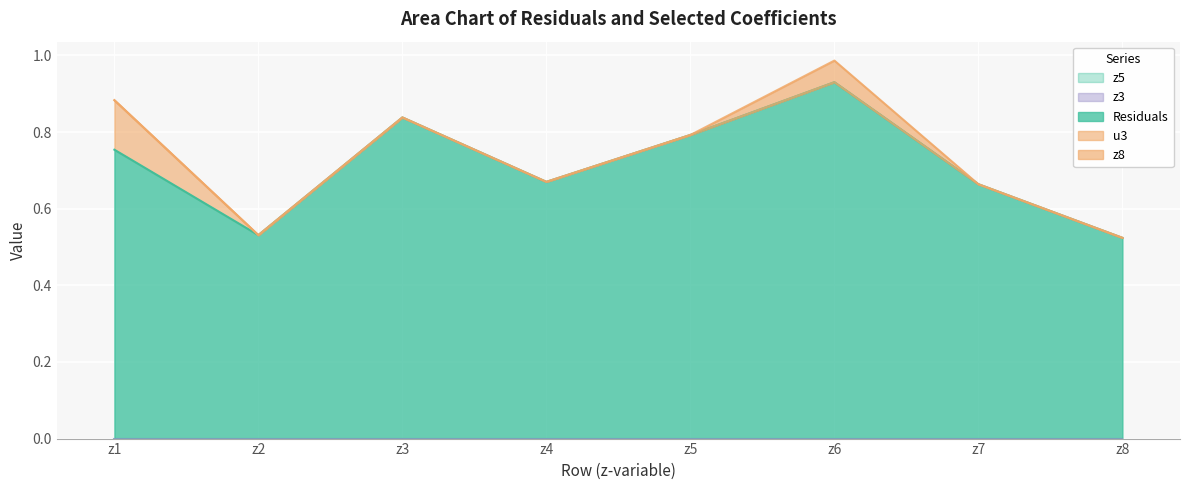

Reading right to left, what are all the values shown in this chart?

Residuals: 0.5	0.7	0.9	0.8	0.7	0.8	0.5	0.8
u3: 0.0	0.0	0.0	0.0	0.0	0.0	0.0	0.1
z3: 0.0	0.0	0.0	0.0	0.0	0.0	0.0	0.0
z5: 0.0	0.0	0.0	0.0	0.0	0.0	0.0	0.0
z8: 0.0	0.0	0.1	0.0	0.0	0.0	0.0	0.0